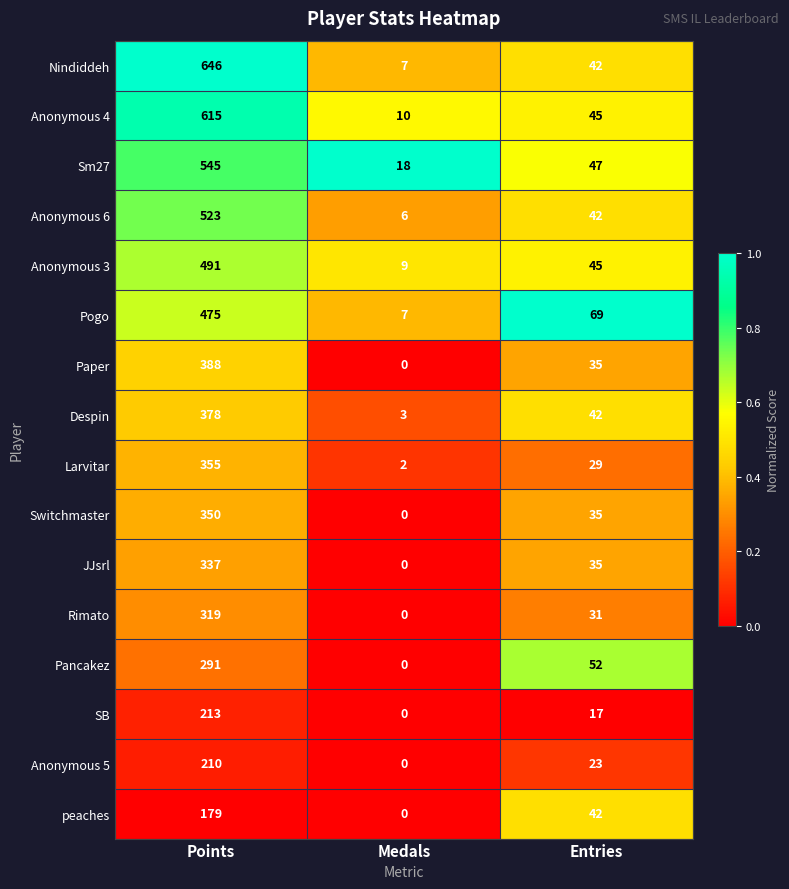

List the series in order of their peak value, highest first.

Nindiddeh, Anonymous 4, Sm27, Anonymous 6, Anonymous 3, Pogo, Paper, Despin, Larvitar, Switchmaster, JJsrl, Rimato, Pancakez, SB, Anonymous 5, peaches